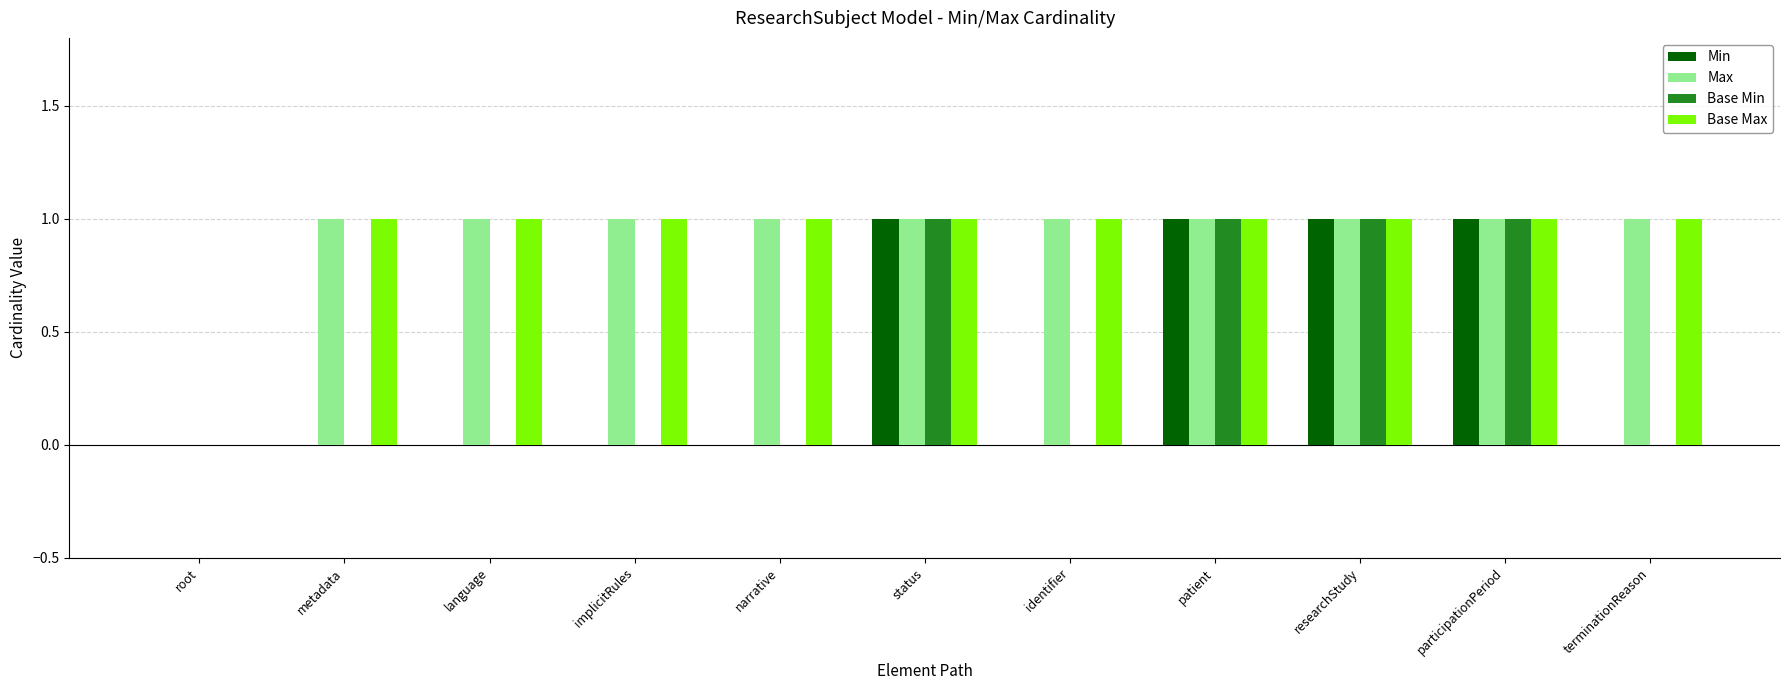

What is the approximate value of Max at researchStudy?

1